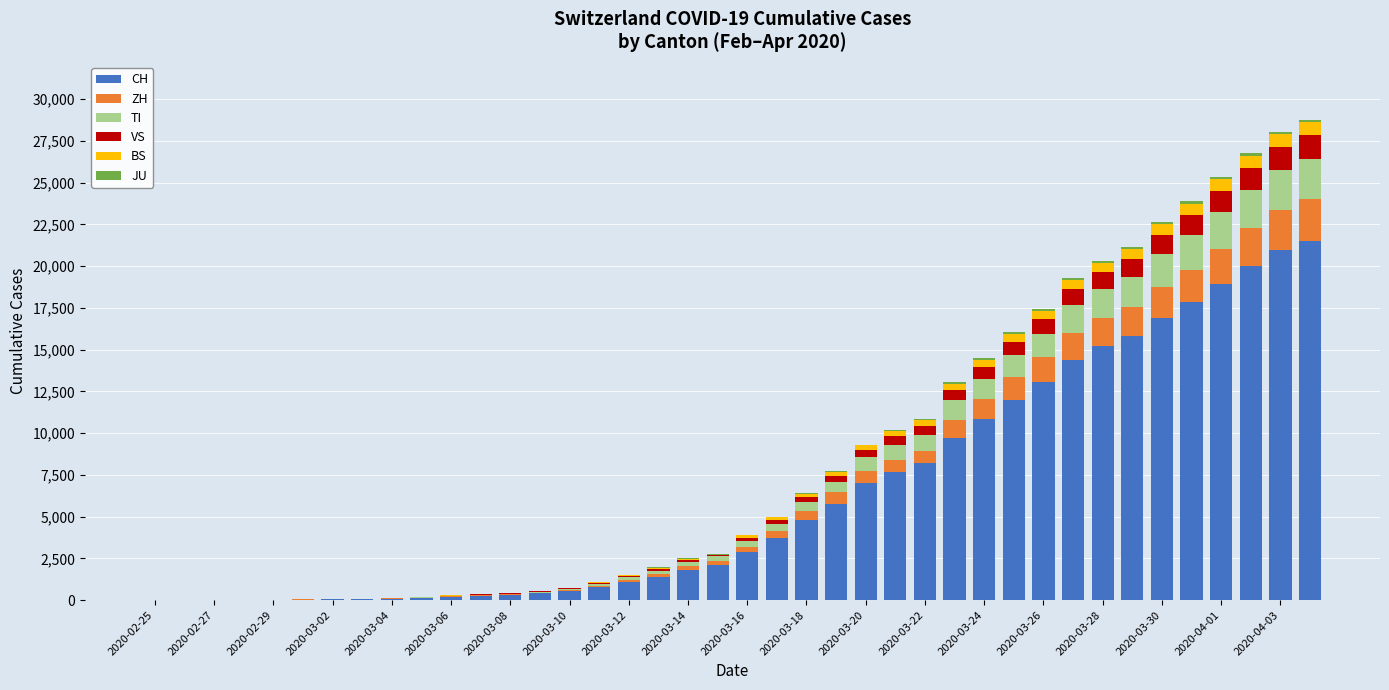

Count the number of data series in this chart.

6